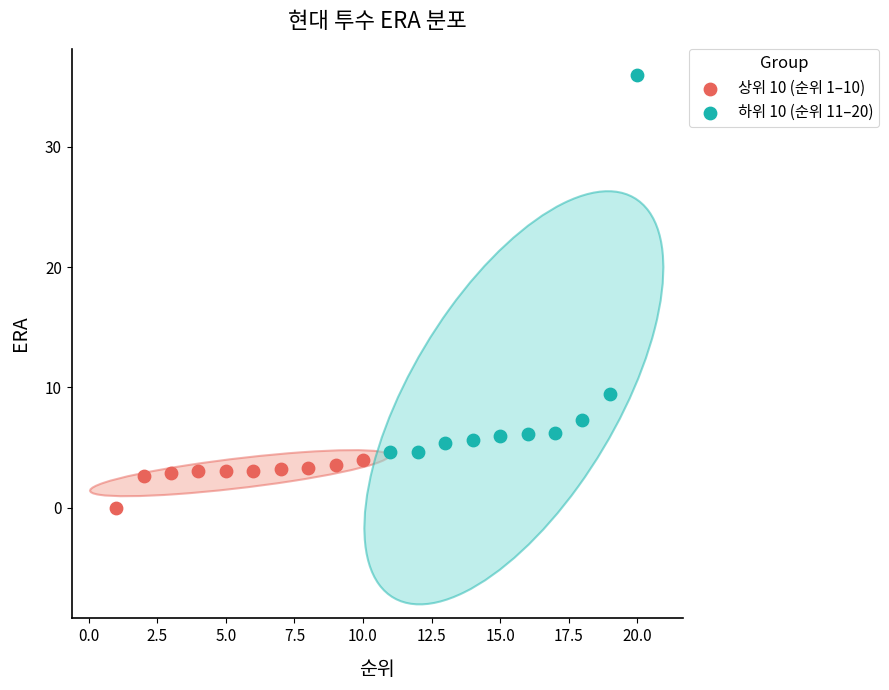

Which series reaches the maximum Y coordinate?

하위 10 (순위 11–20)